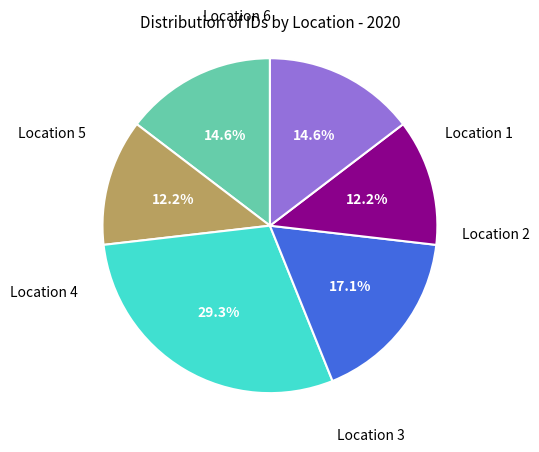

Is there any slice that represents more than half of the pie?

No